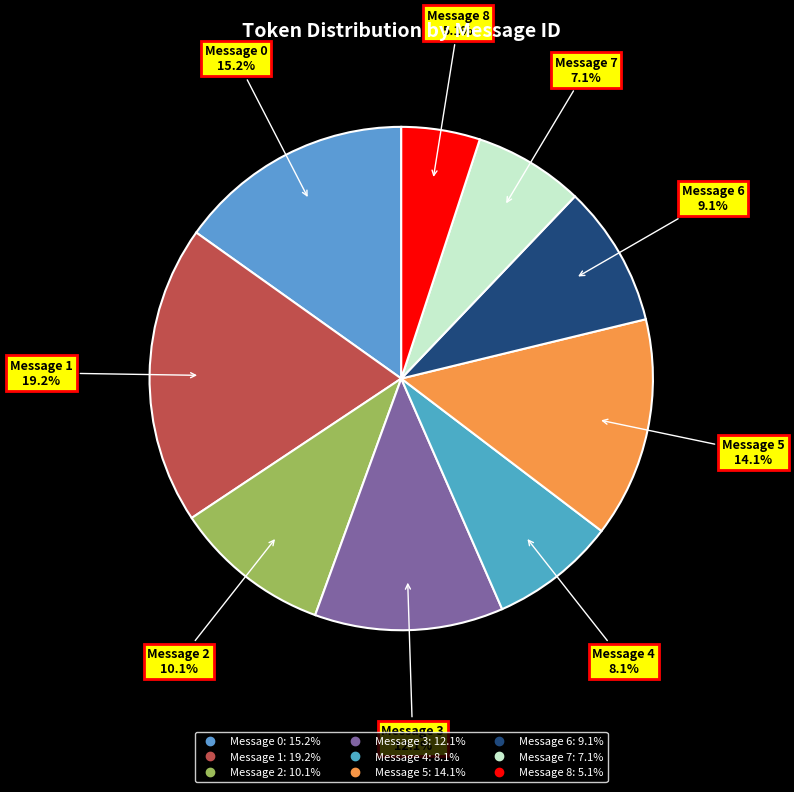

To the nearest percent, what is the difference between the largest and smallest slice percentages?

14%